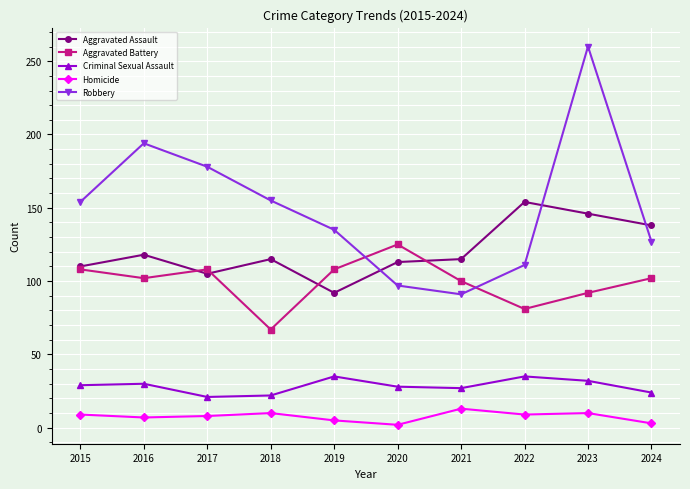

How many data points does each series have?

10